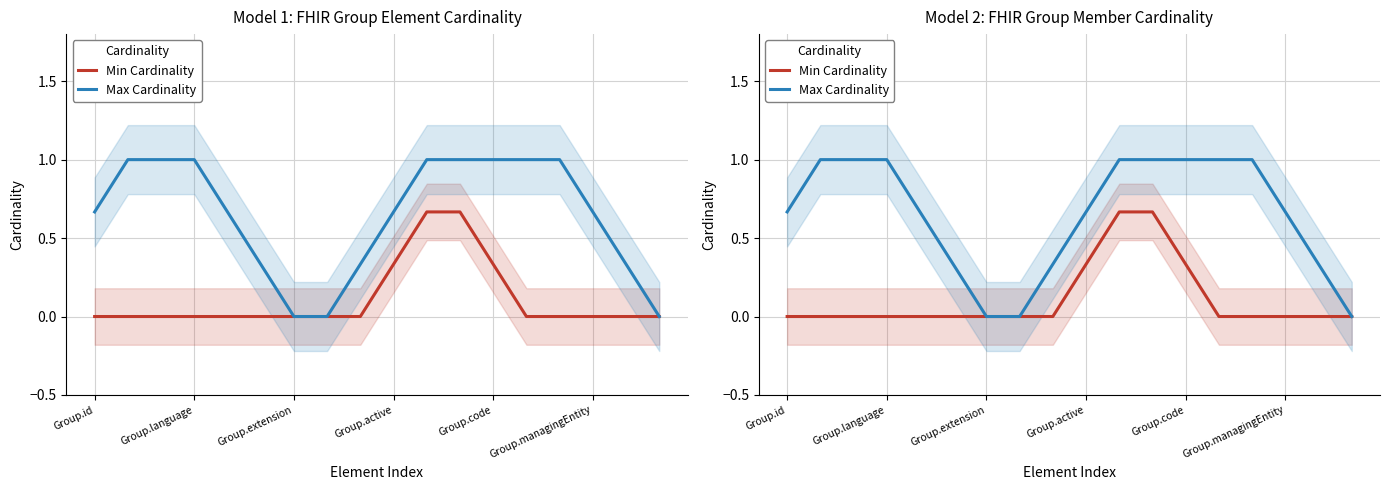

True or false: Min Cardinality has a value of 0.0 at 7.

True